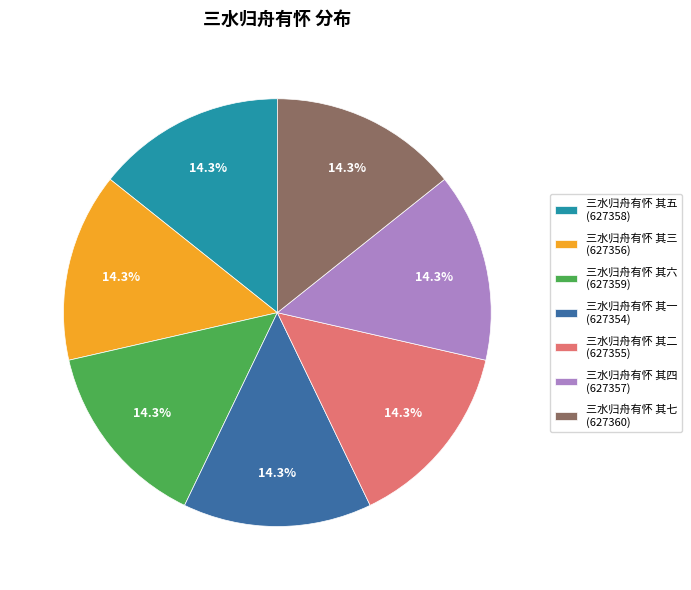

What percentage is the 三水归舟有怀 其一 slice, to the nearest percent?

14%